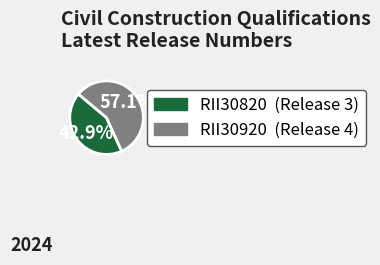

Which slice represents more than half of the pie?

RII30920